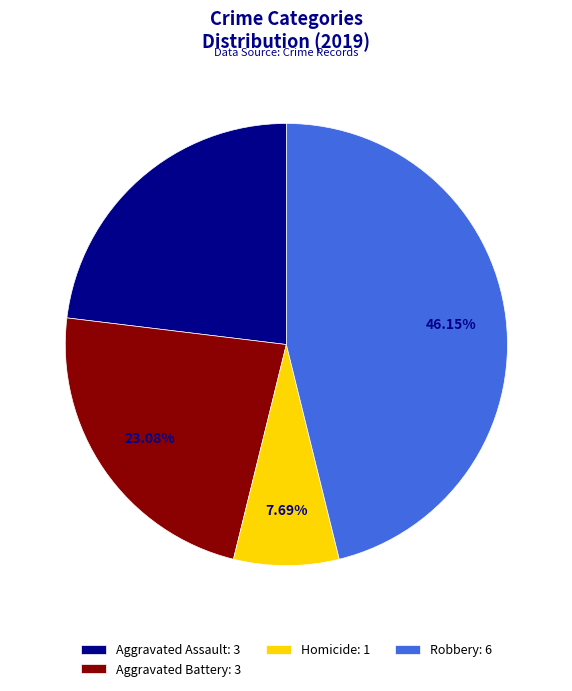

How many segments does this pie chart have?

4